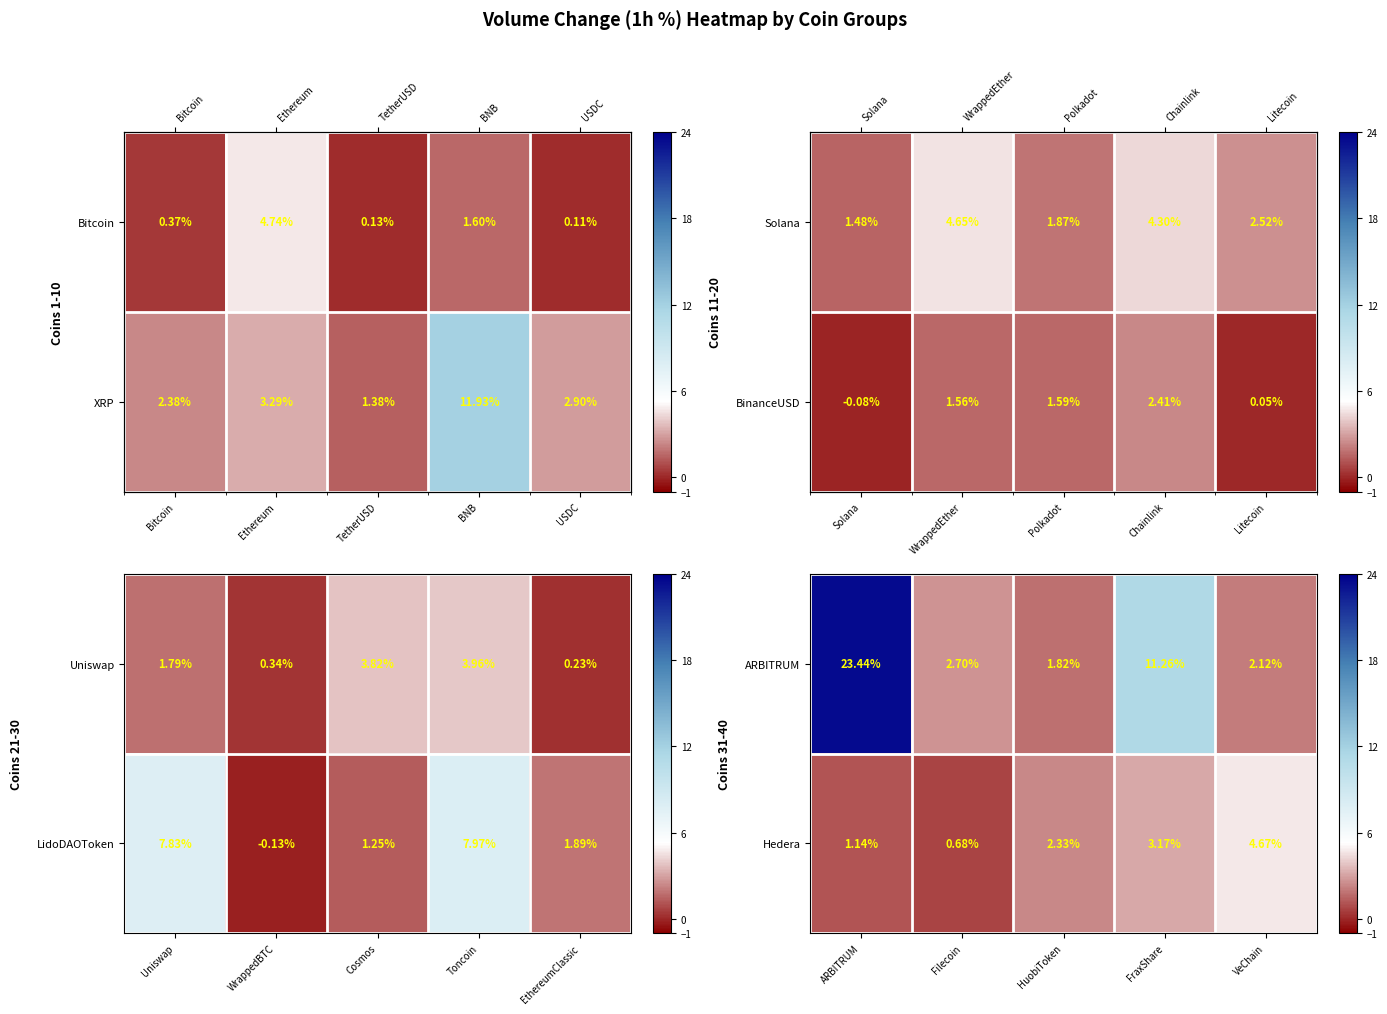

Is the value of Hedera at FraxShare greater than the value of ARBITRUM at HuobiToken?

Yes